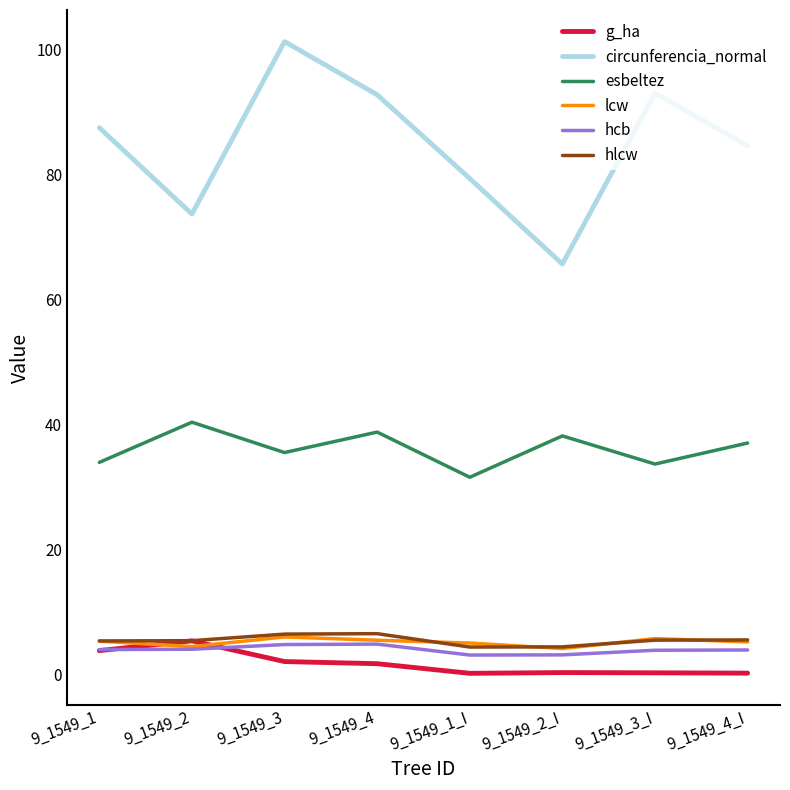

True or false: hlcw and esbeltez intersect in this chart.

False